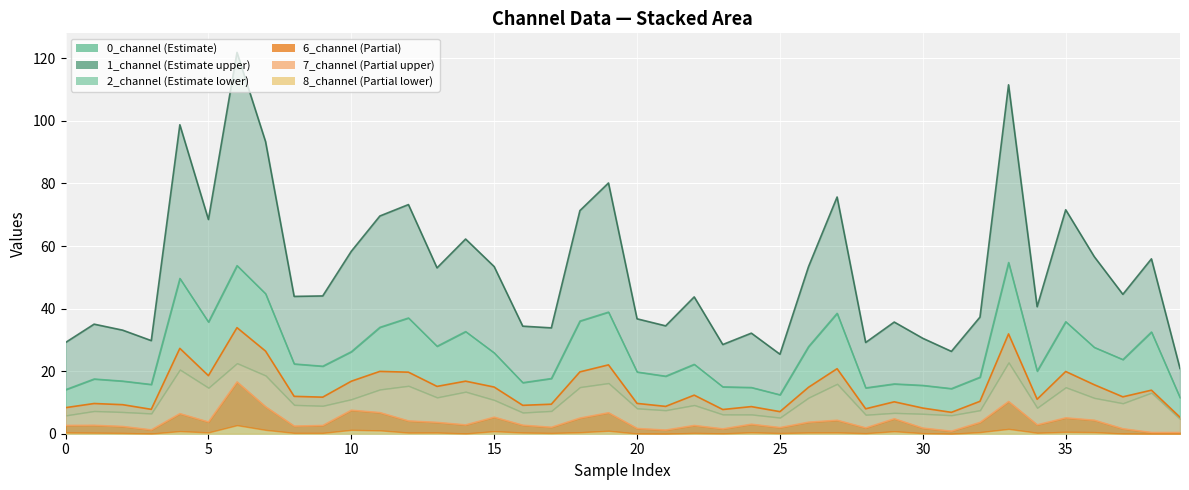

What is the greatest value displayed?

121.9